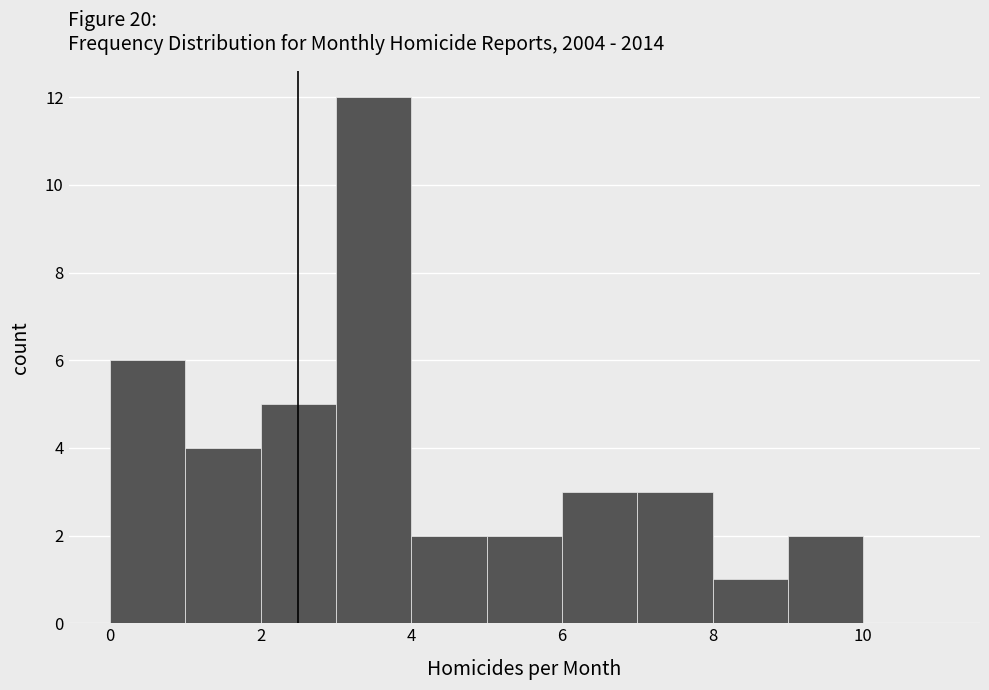

Reading left to right, list every bar in this chart as the range it spans on the x-axis followed by its height. The values are not printed on the chart, so give them approximately, as read against the axis.

0 to 1: 6
1 to 2: 4
2 to 3: 5
3 to 4: 12
4 to 5: 2
5 to 6: 2
6 to 7: 3
7 to 8: 3
8 to 9: 1
9 to 10: 2
10 to 11: 0